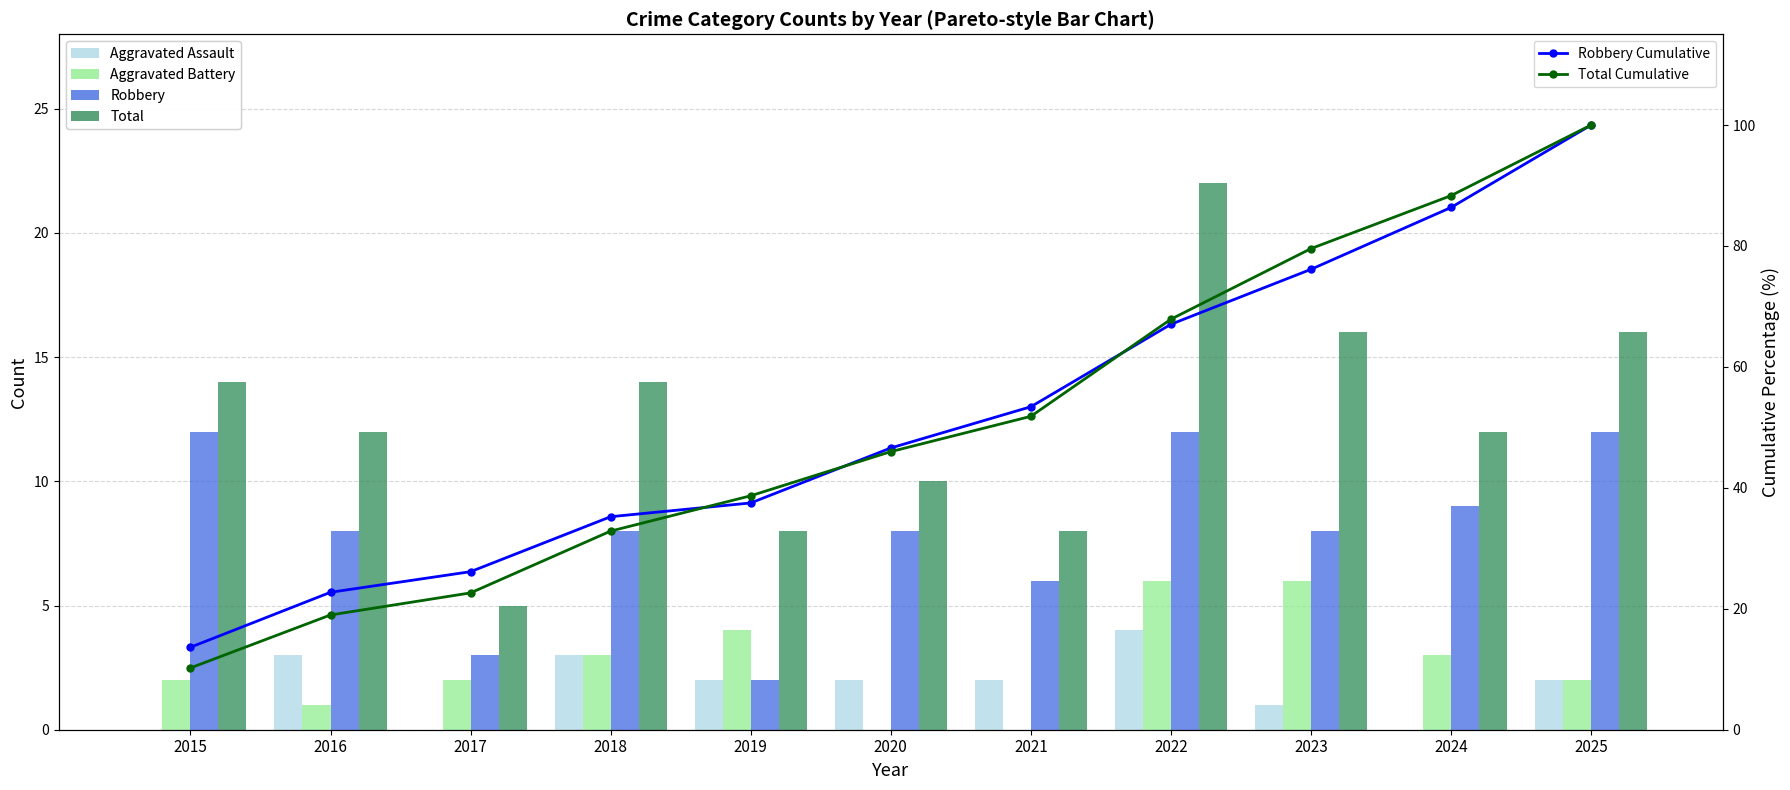

The value of Aggravated Battery at 2022 is 2.5. True or false?

False